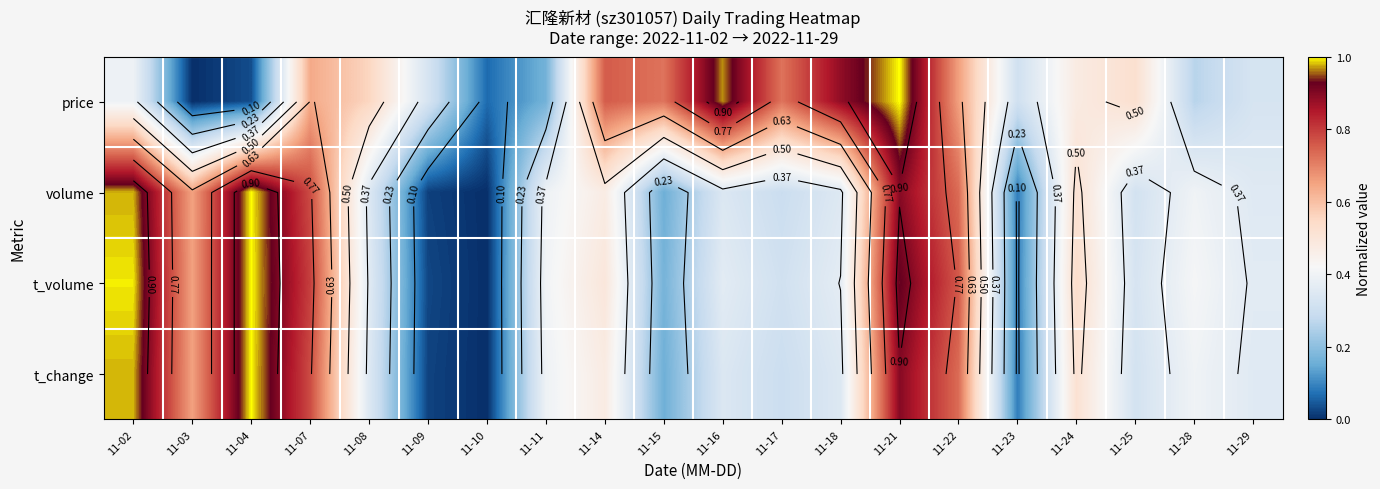

At which label does volume reach its peak?

11-04